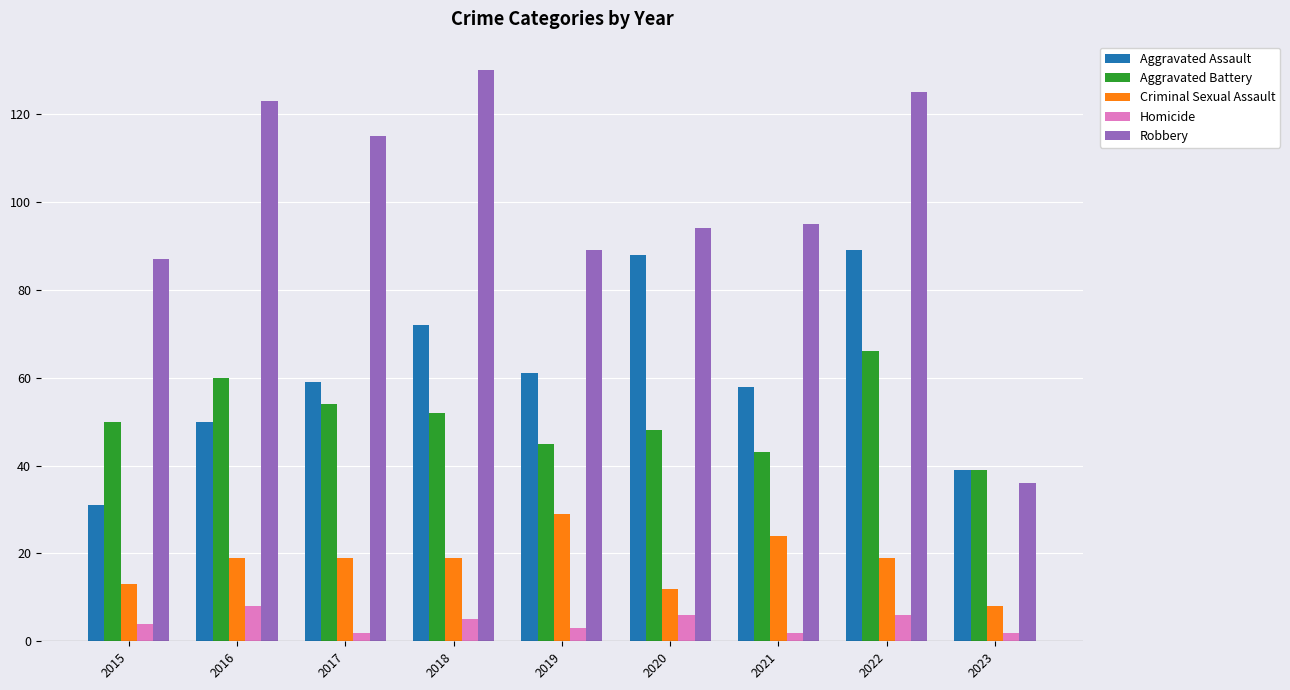

What is the average value of the Aggravated Battery series?

51